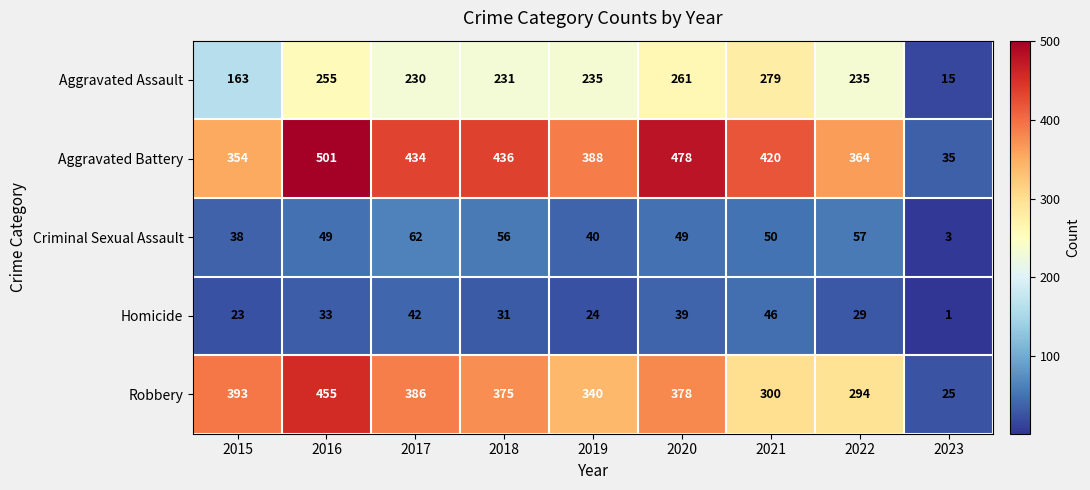

Is it true that Criminal Sexual Assault equals 21 at 2016?

False